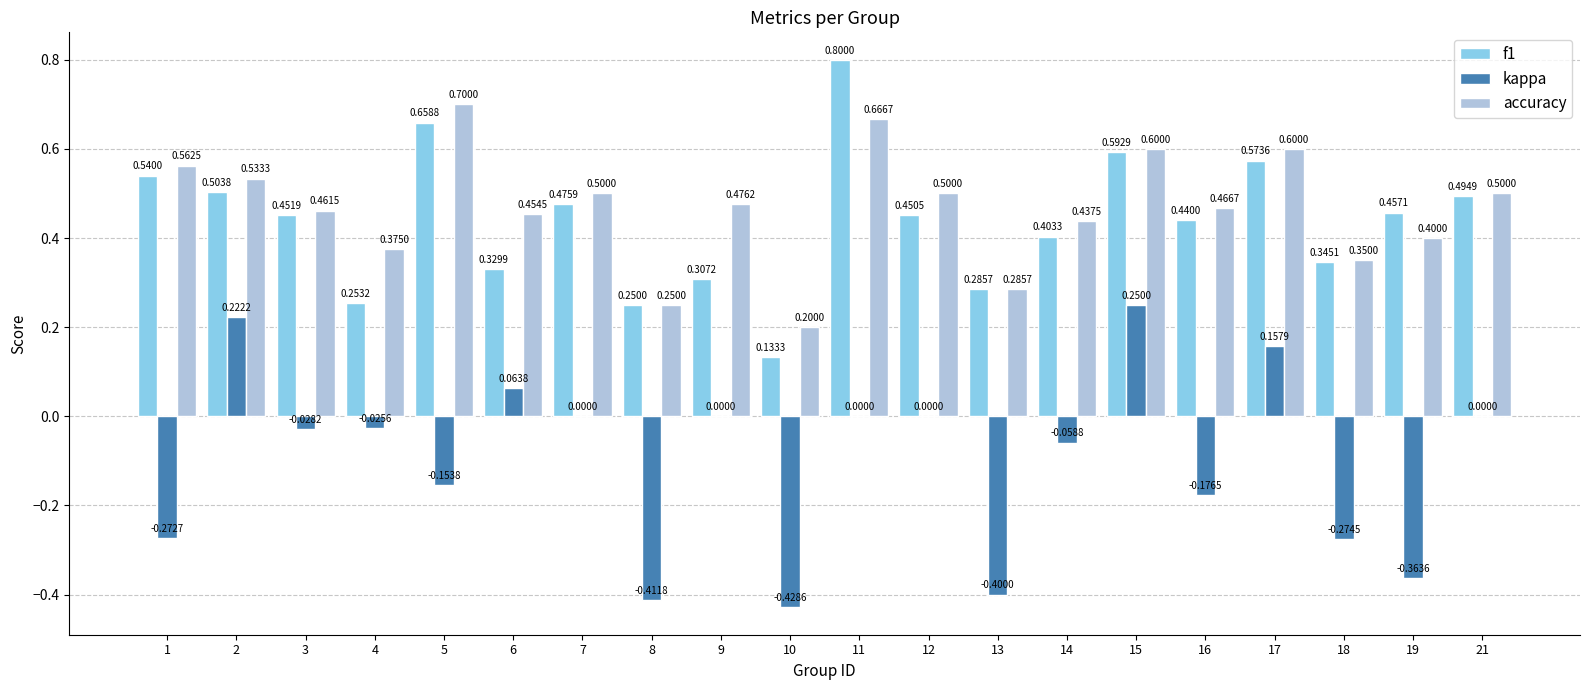

At which category is the sum across all series the highest?

11